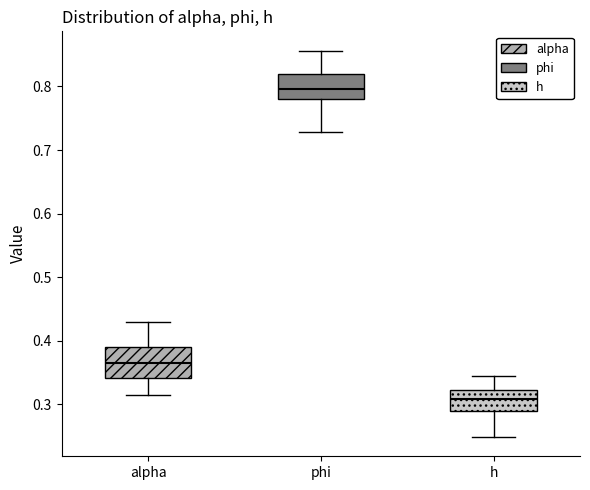

Reading left to right, read every box against the y-axis: the position of its median line, the range the box covers, and the ends of its whiskers. The values are not printed on the chart, so give them approximately, as read against the axis.

alpha: median 0.36, box 0.34 to 0.39, whiskers 0.31 to 0.43
phi: median 0.80, box 0.78 to 0.82, whiskers 0.73 to 0.86
h: median 0.31, box 0.29 to 0.32, whiskers 0.25 to 0.34